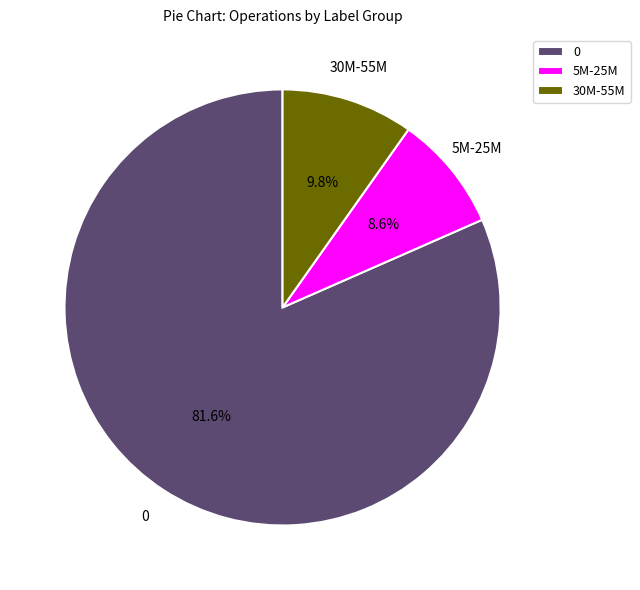

Rank the categories by value from highest to lowest.

0, 30M-55M, 5M-25M